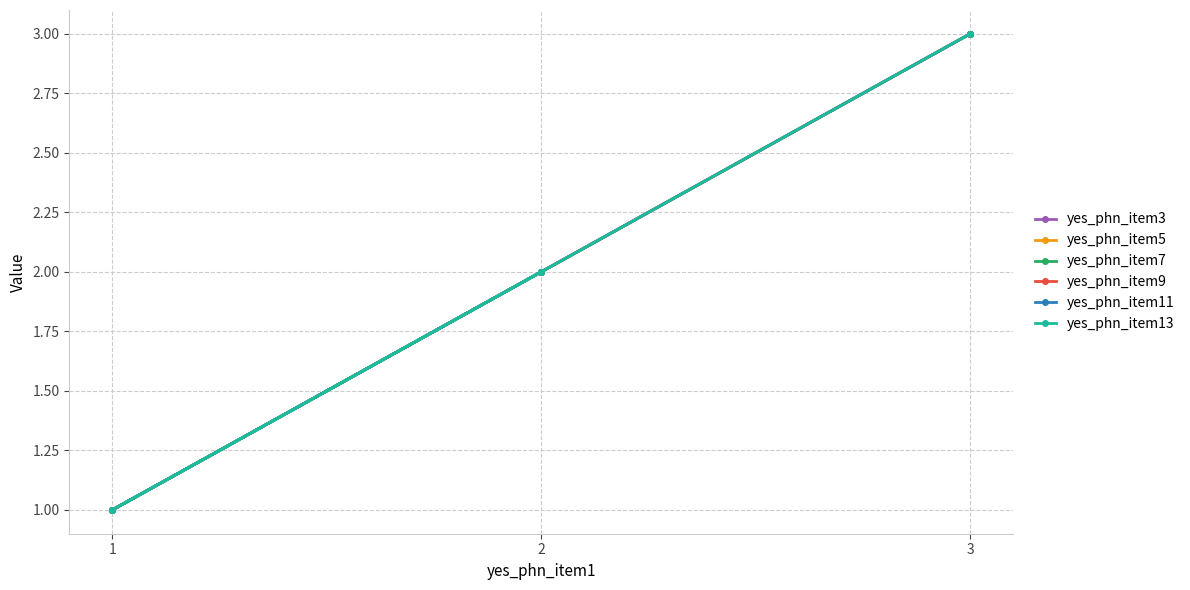

Rank the categories by yes_phn_item9 value from highest to lowest.

3, 2, 1